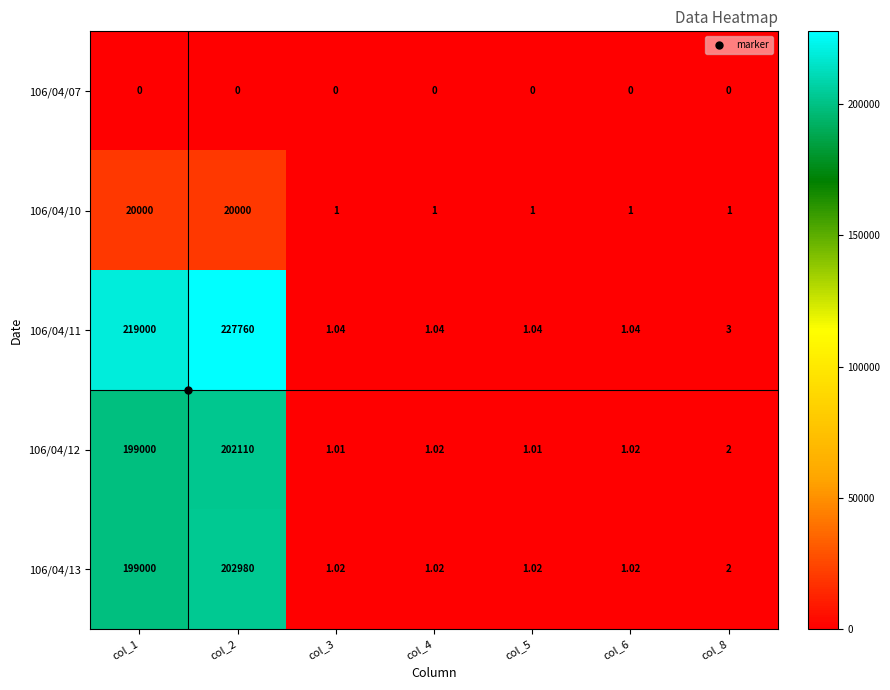

At col_2, list the series in order from largest to smallest.

106/04/11, 106/04/13, 106/04/12, 106/04/10, 106/04/07